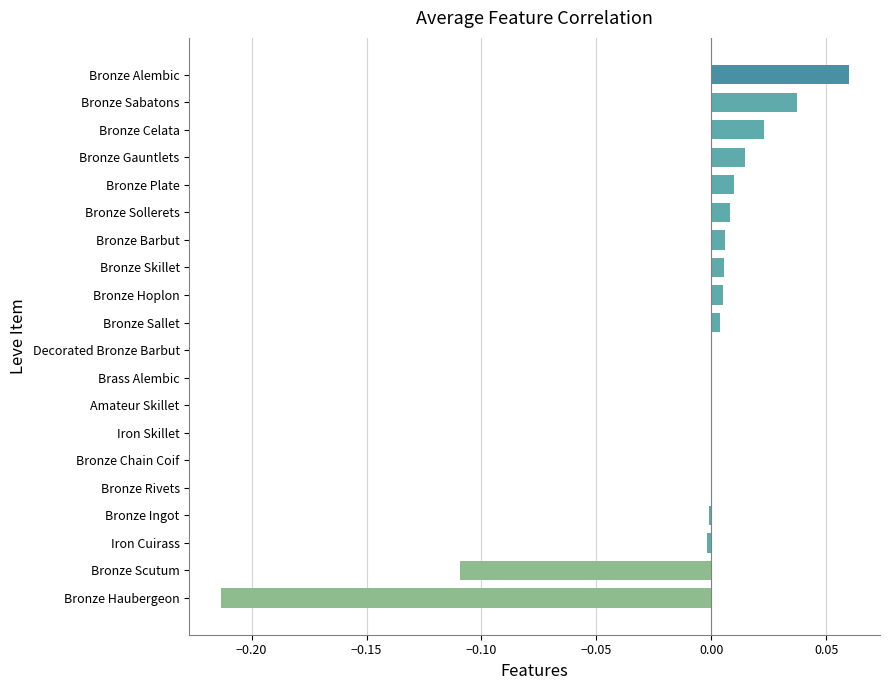

The value at Bronze Rivets is -0.0. True or false?

True